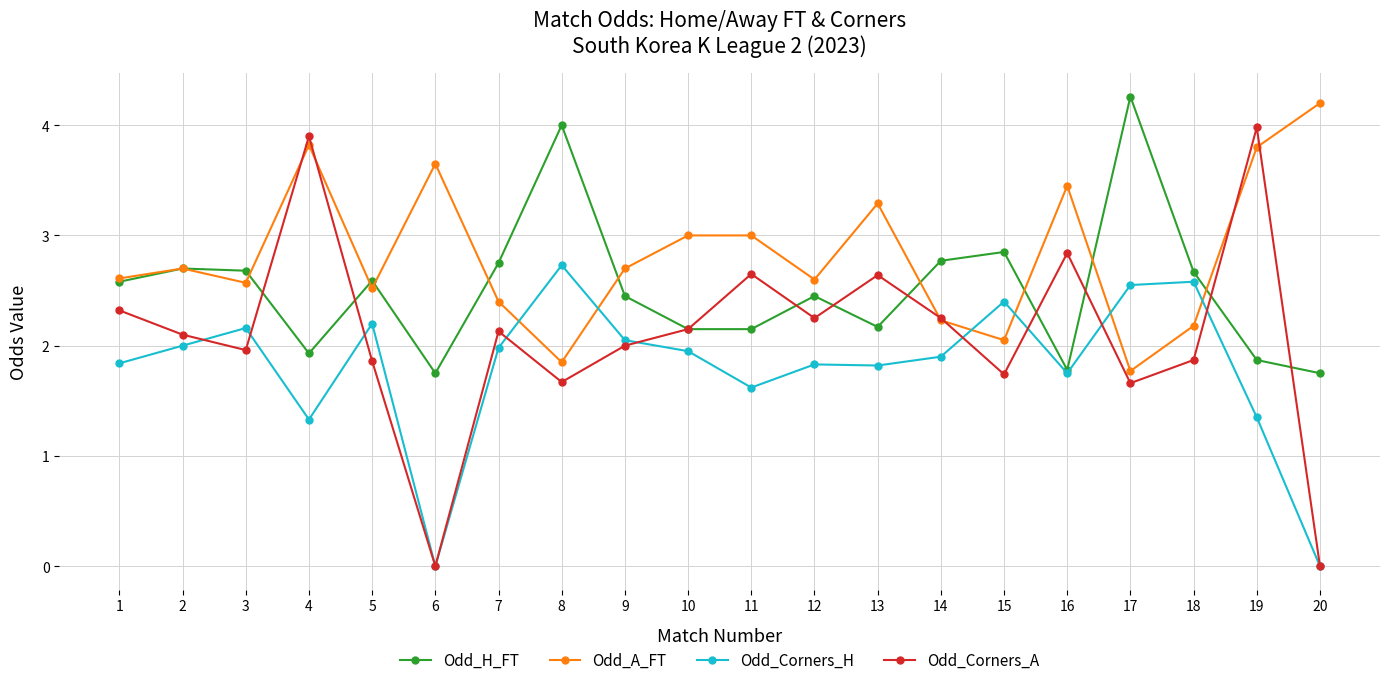

Which category has the lowest value in the Odd_A_FT series?

17